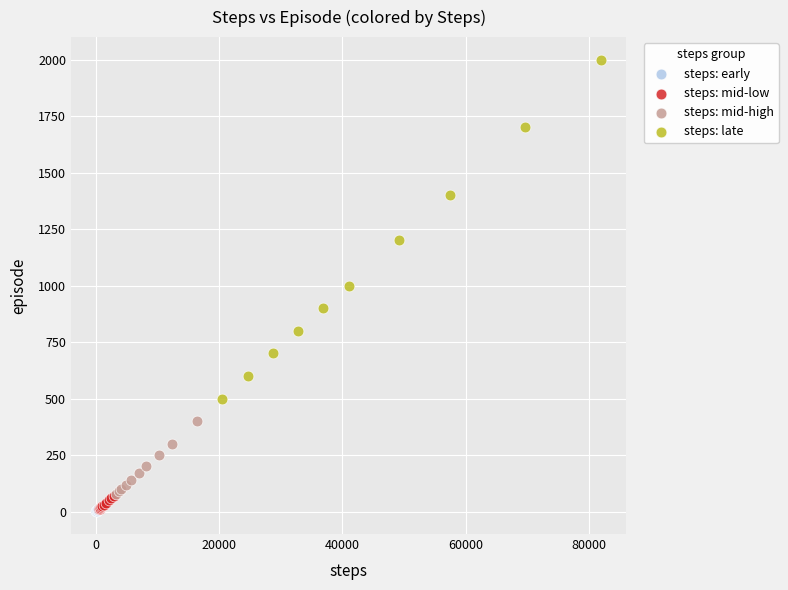

Which series has the widest spread of Y values?

steps: late